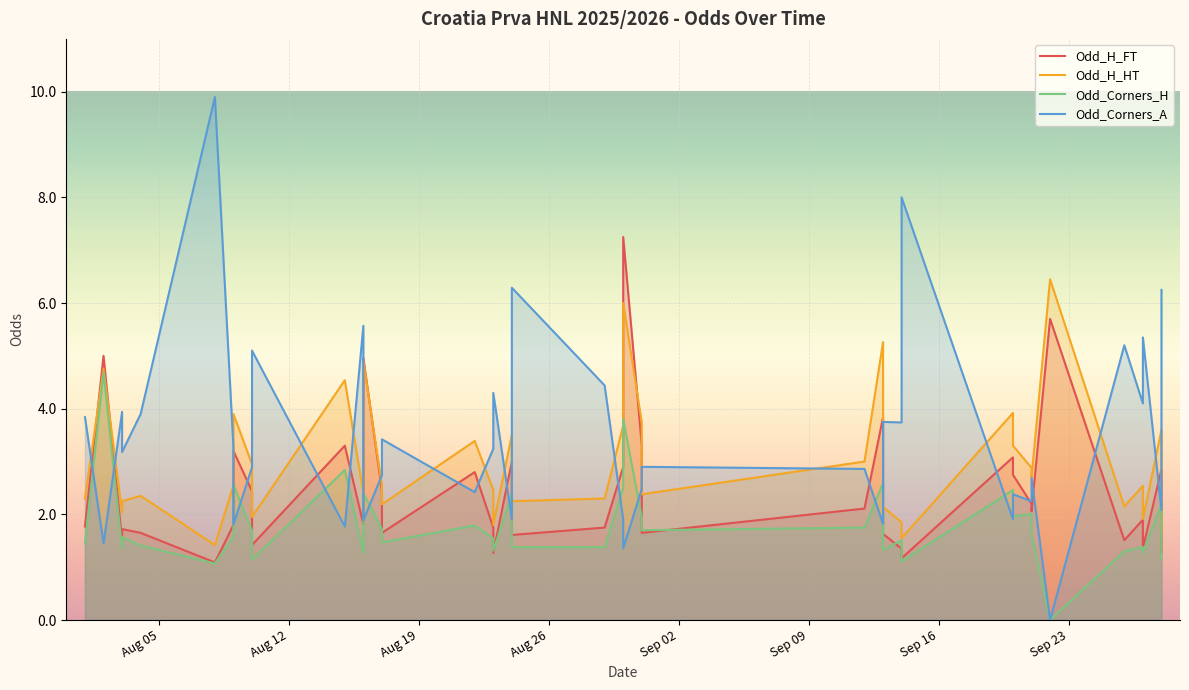

Which series changed the most between 2025-08-09 and 2025-08-31?

Odd_Corners_A